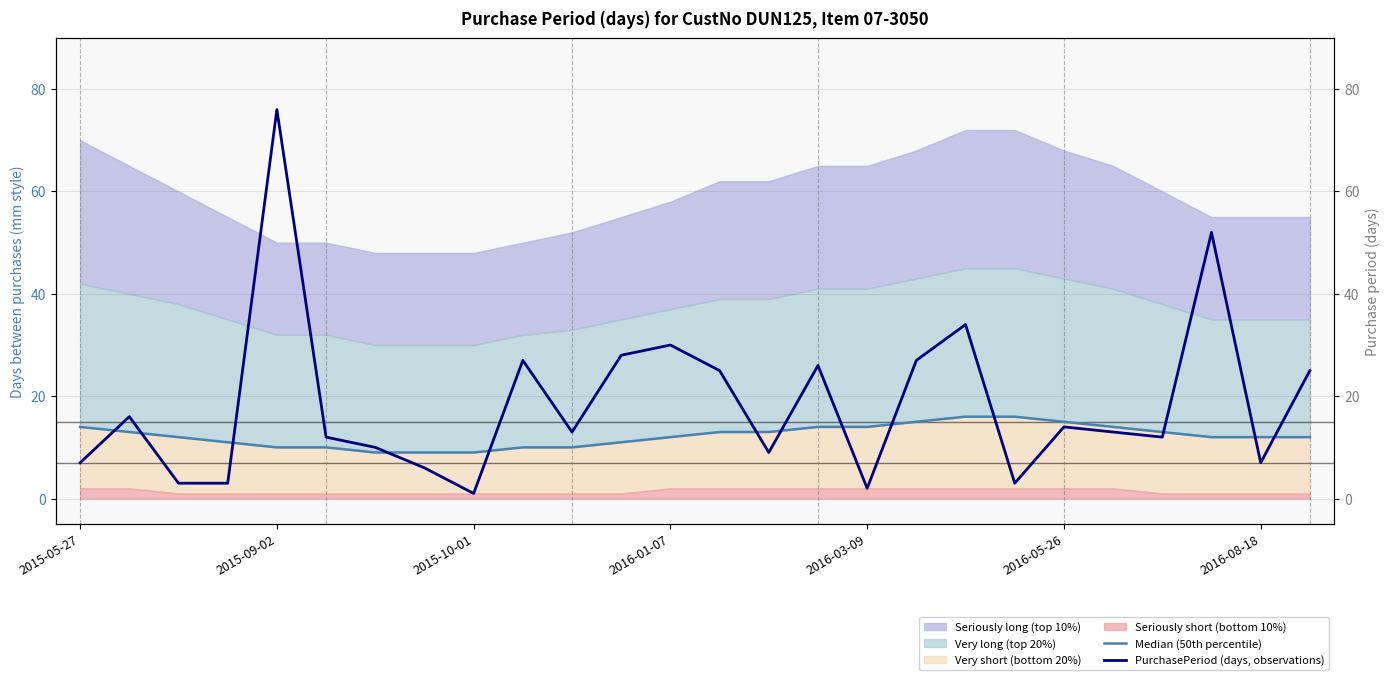

What is the difference between the second highest and second lowest values in the PurchasePeriod (days, observations) series?

50